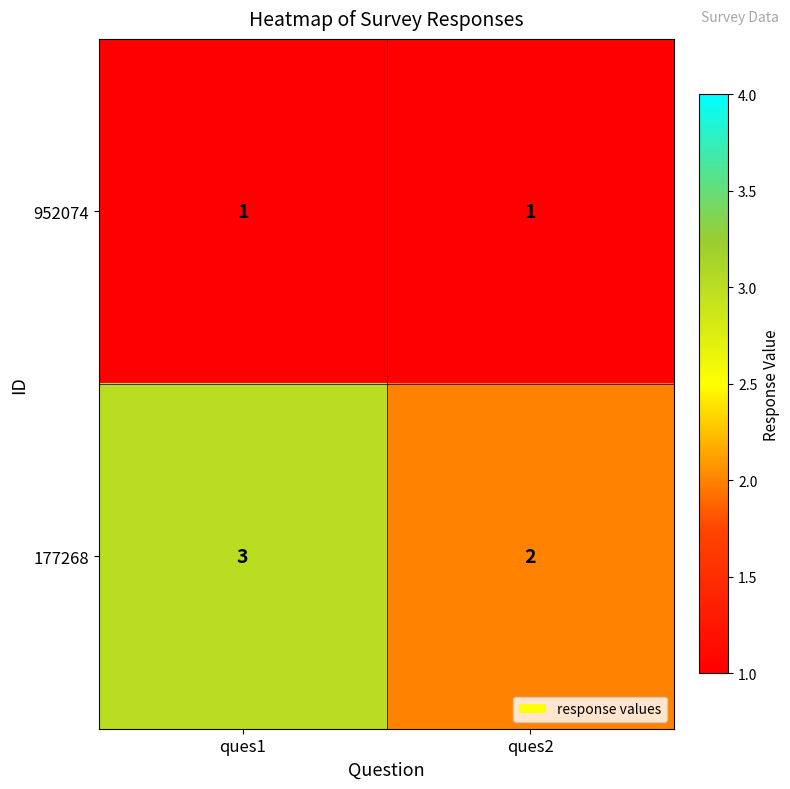

The 952074 series shows 1 at ques1. True or false?

True